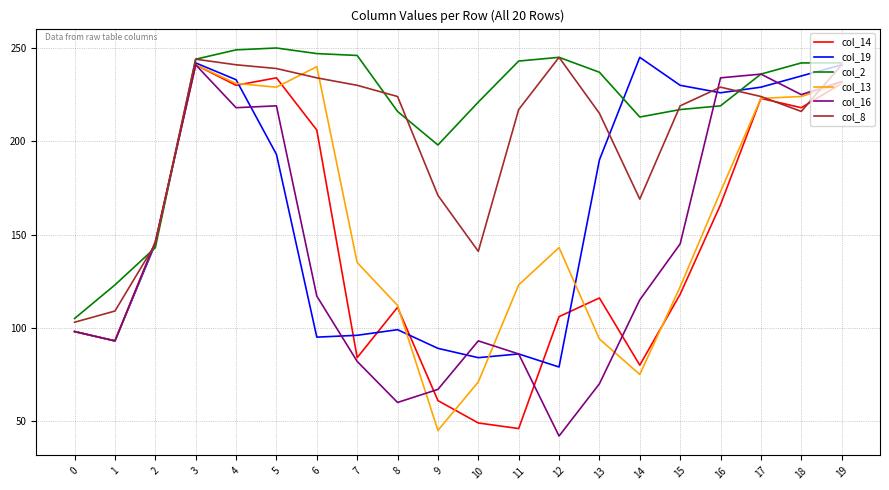

What are all the series names shown in the legend?

col_14, col_19, col_2, col_13, col_16, col_8